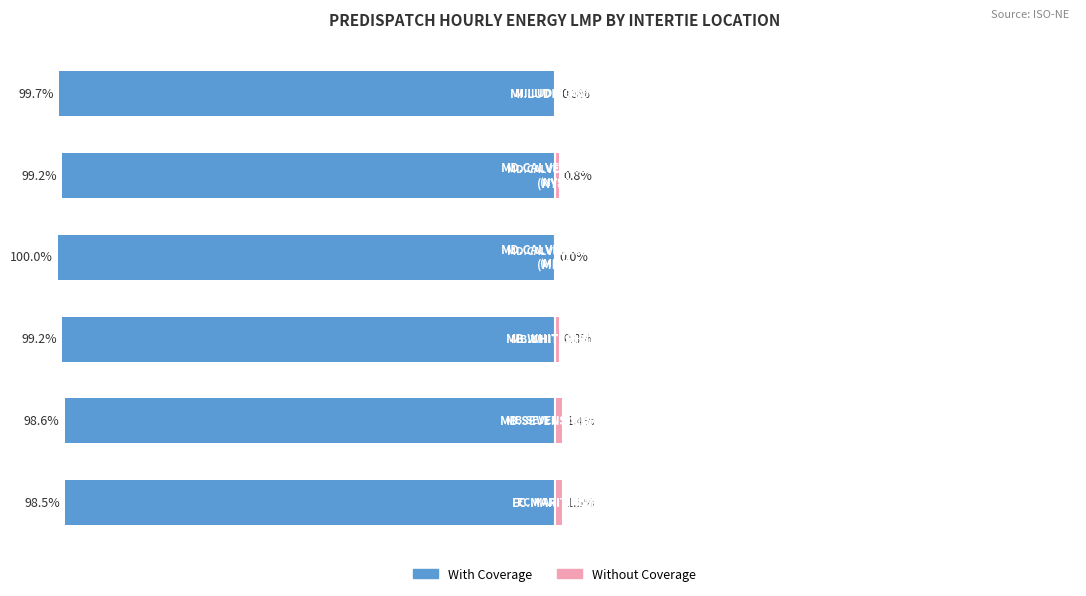

Between 2 and 3, which series saw the biggest shift?

Without Coverage